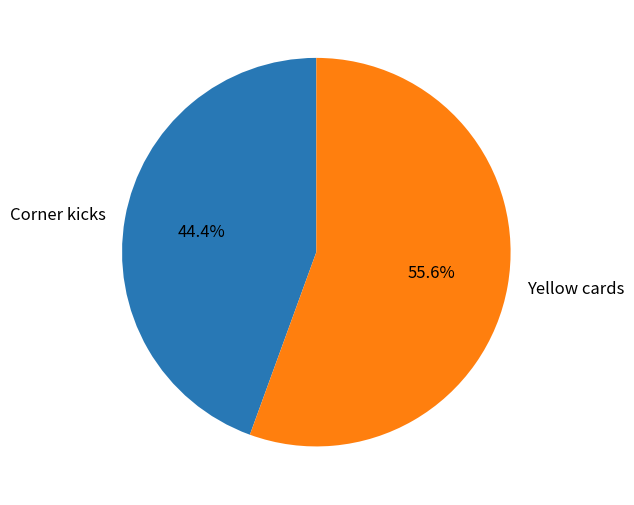

What percentage is the Corner kicks slice, to the nearest percent?

44%